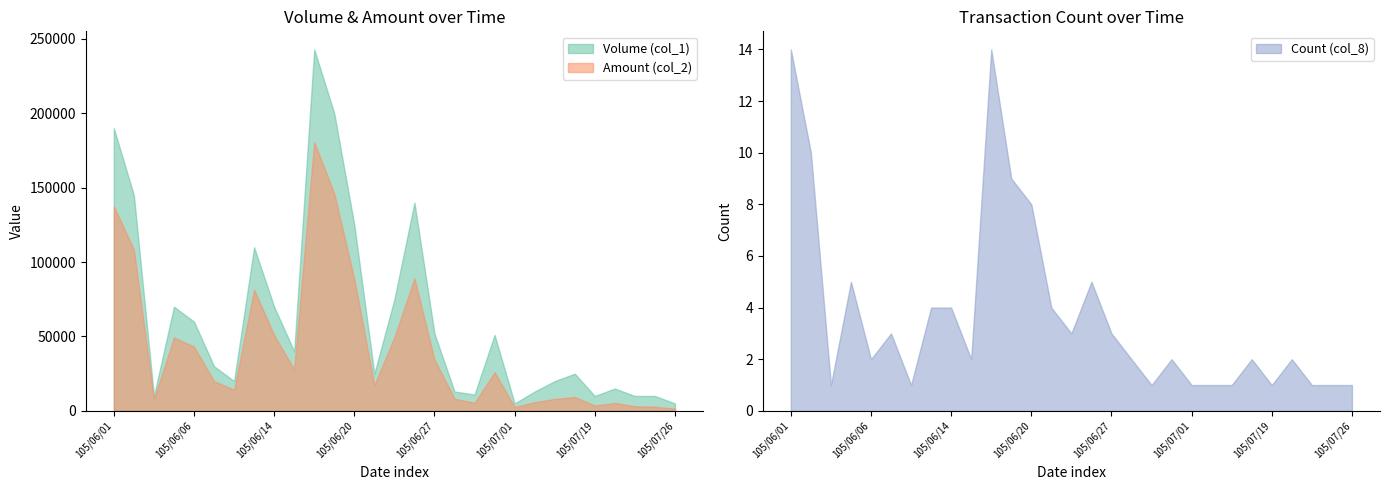

True or false: Amount (col_2) and Volume (col_1) cross at least once.

False